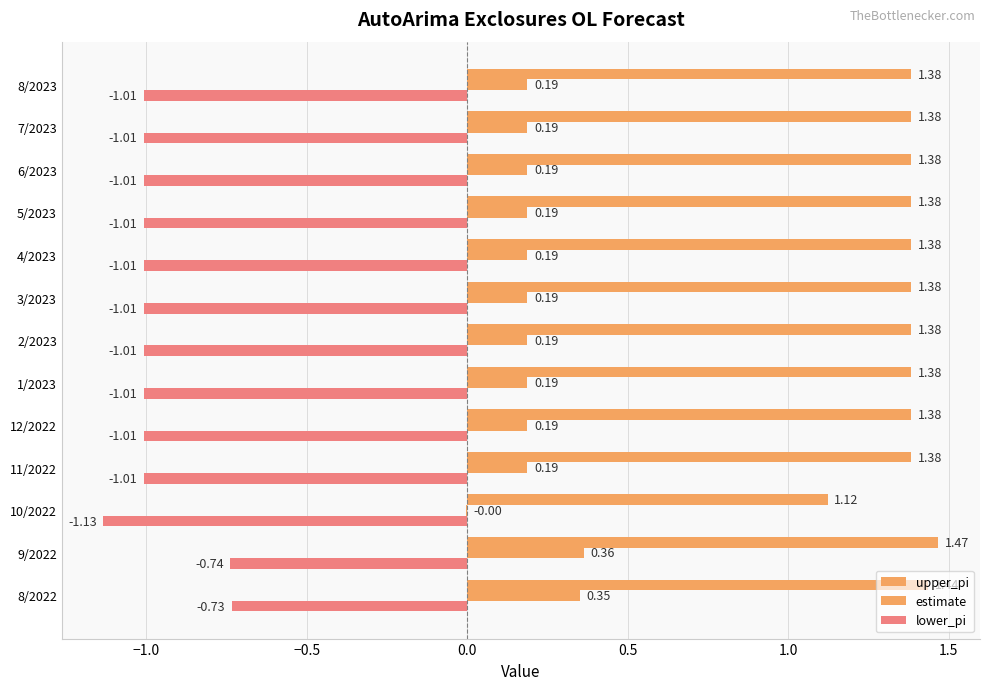

How many values in the estimate series exceed 0?

12